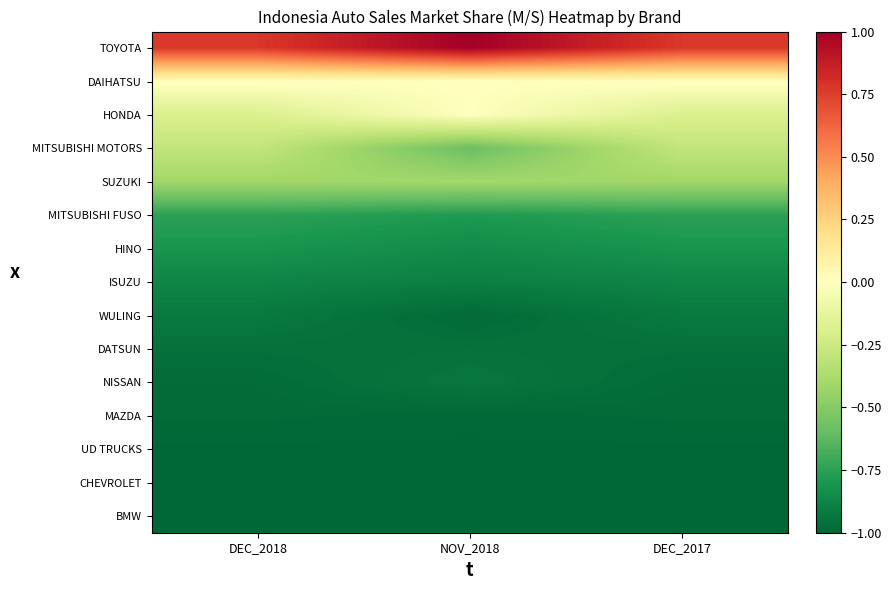

Rank the series at DEC_2017 from lowest to highest value.

CHEVROLET, BMW, UD TRUCKS, MAZDA, NISSAN, DATSUN, WULING, ISUZU, HINO, MITSUBISHI FUSO, SUZUKI, MITSUBISHI MOTORS, HONDA, DAIHATSU, TOYOTA